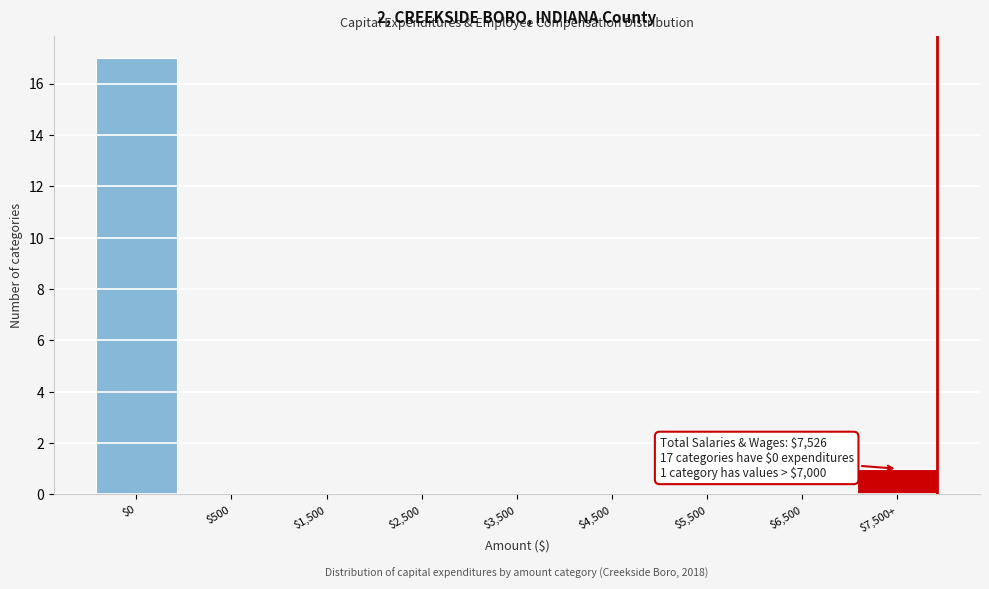

What is the sum of all values?

18